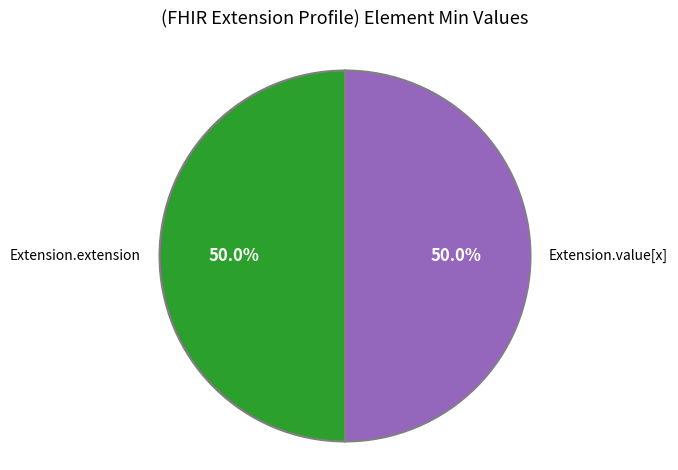

What is the ratio of the value at Extension.extension to the value at Extension.value[x]?

1.0